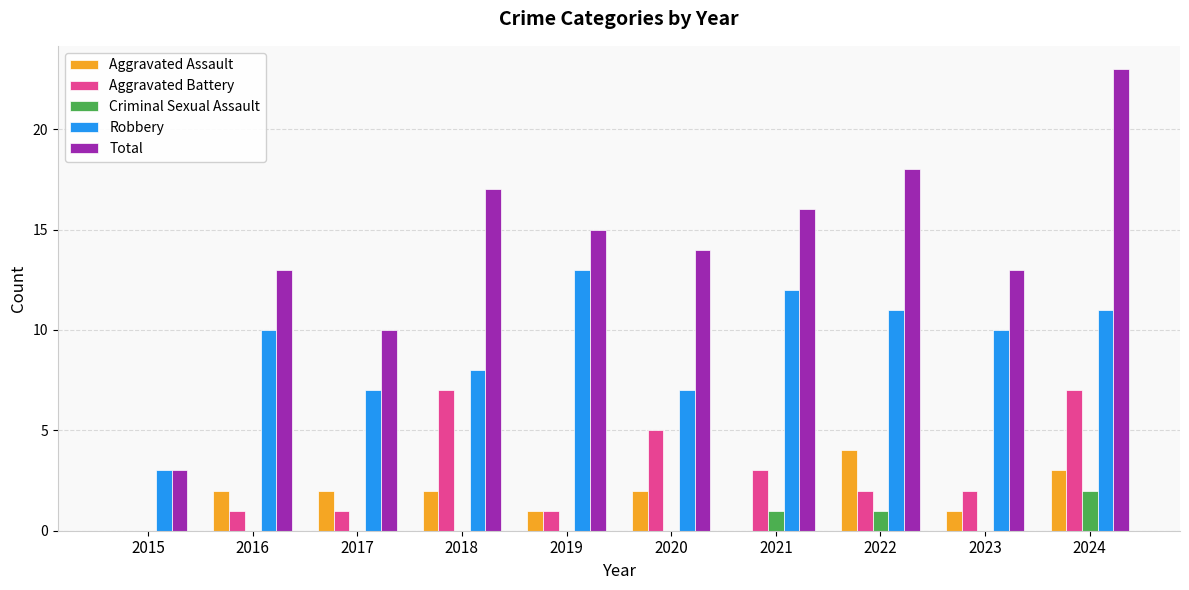

Is it true that Criminal Sexual Assault equals -1 at 2019?

False